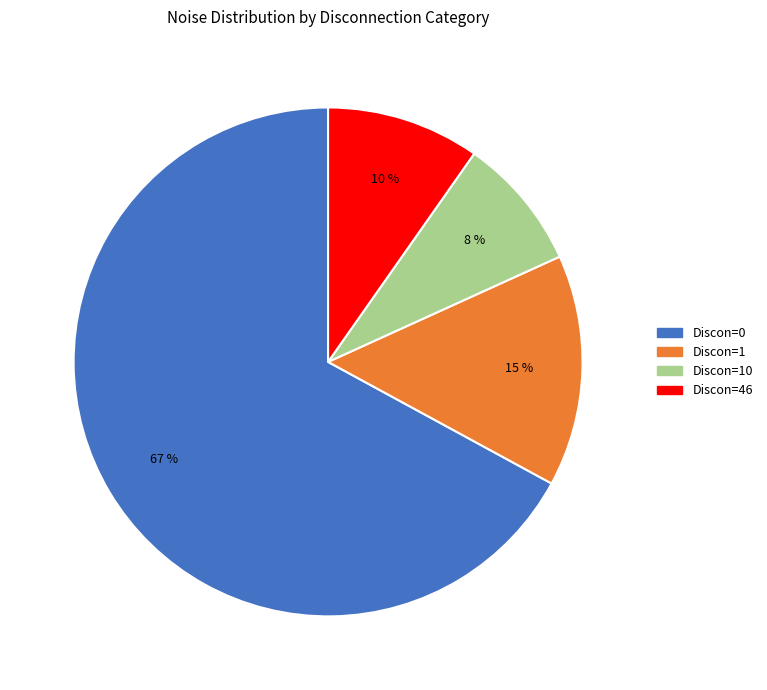

Does any single category account for the majority?

Yes